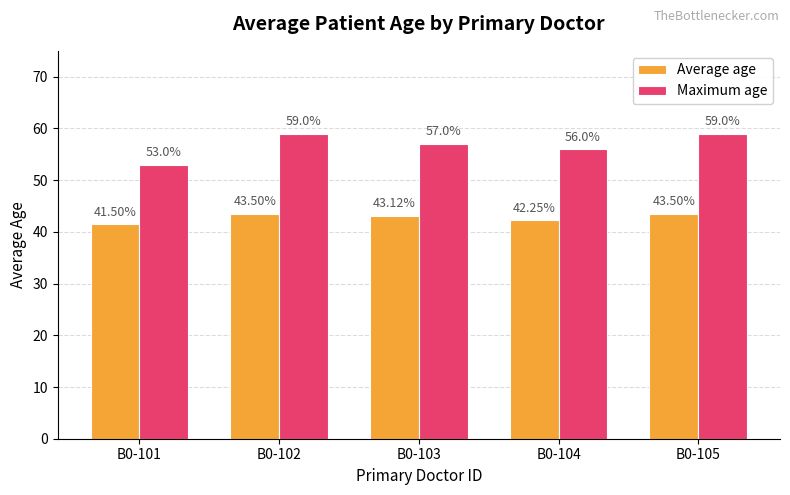

What is the difference between the maximum and second lowest values in the Maximum age series?

3.0